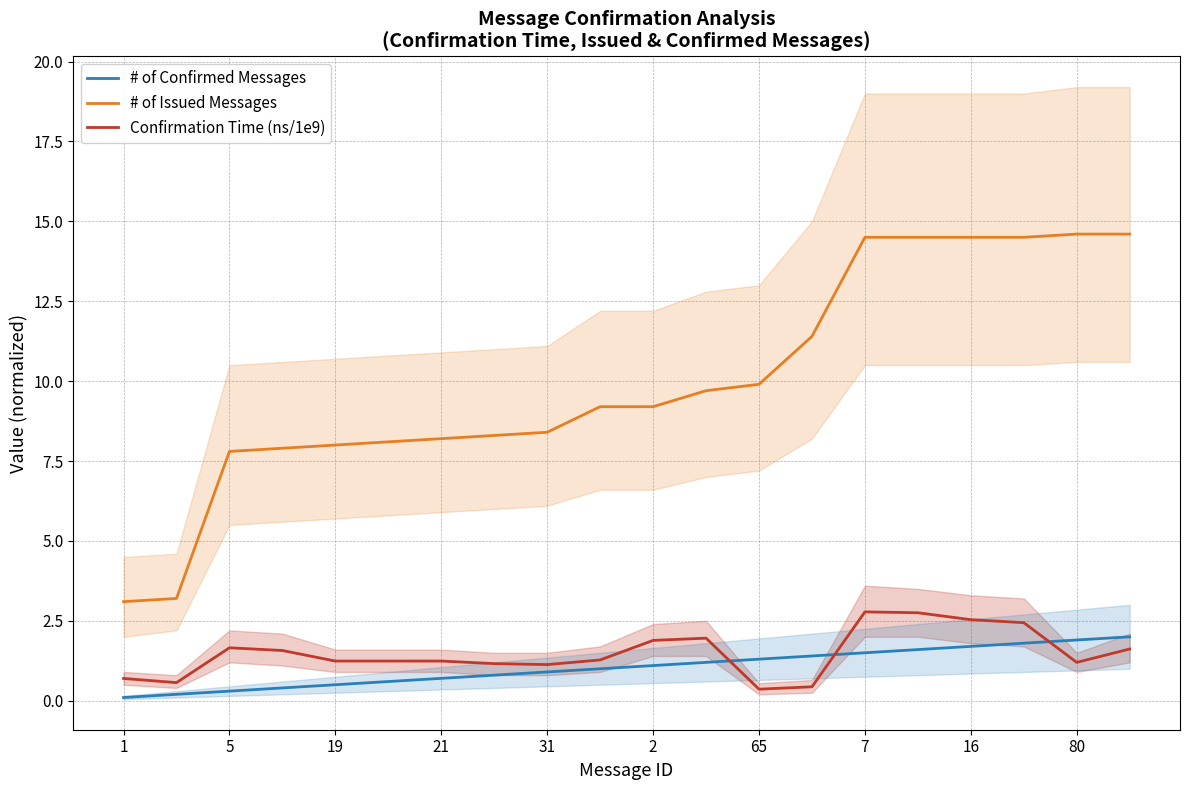

What is the sum of all # of Confirmed Messages values?

21.0